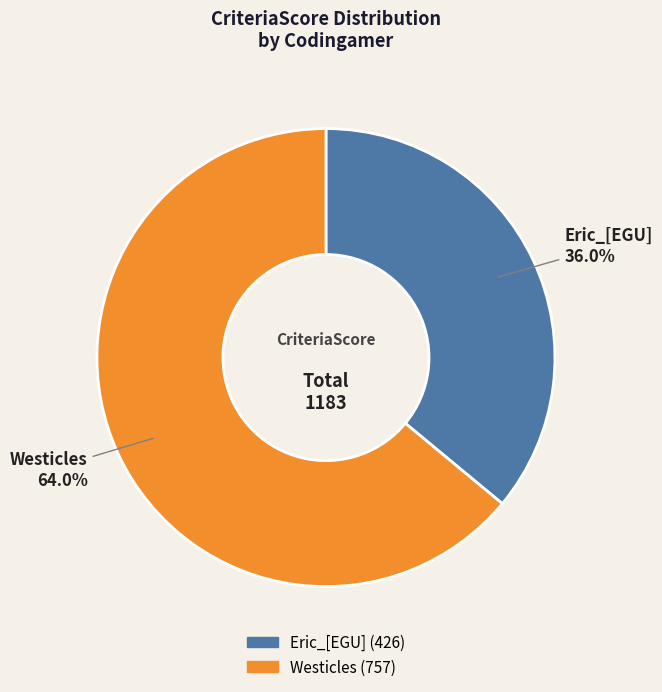

The Westicles slice represents 74% of the pie. True or false?

False